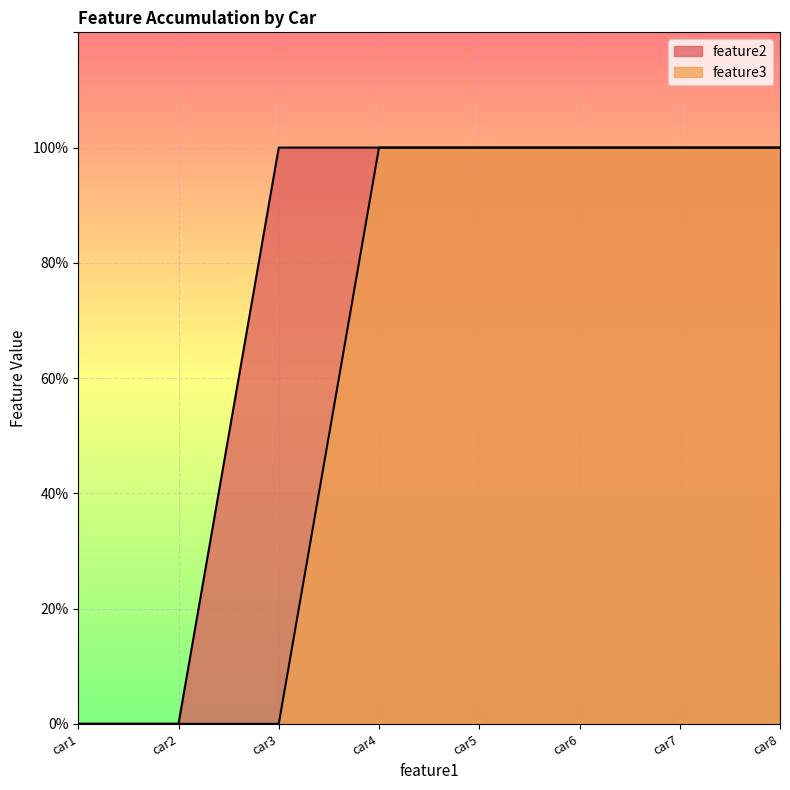

Rank the series at car2 from lowest to highest value.

feature2, feature3